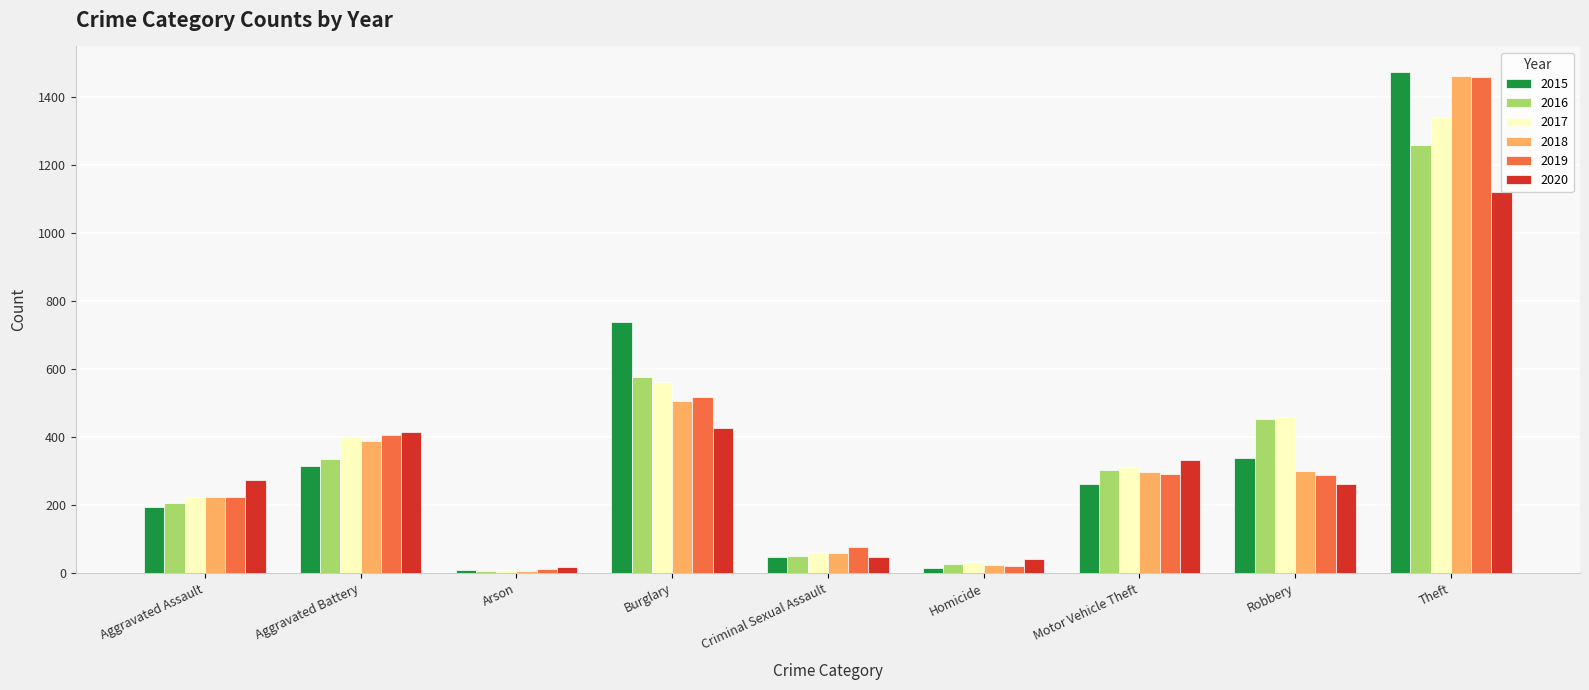

What is the total value across all series at Criminal Sexual Assault?

343